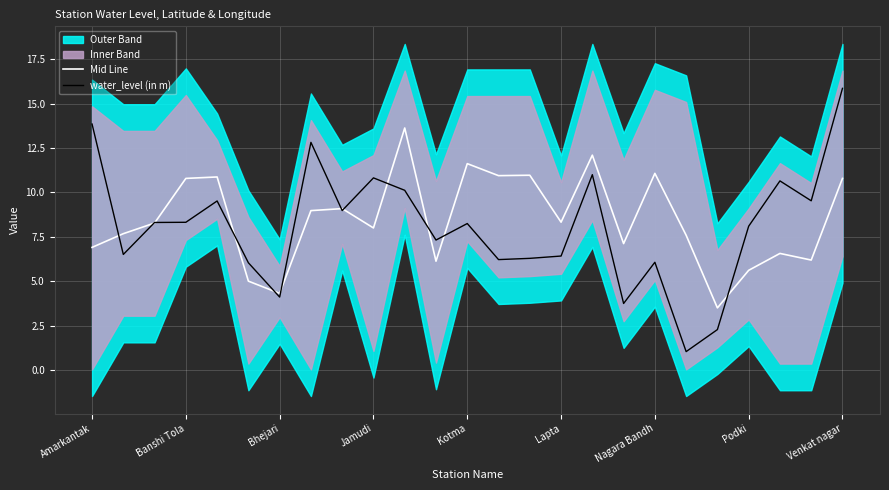

What is the minimum value for water_level (in m)?

1.0